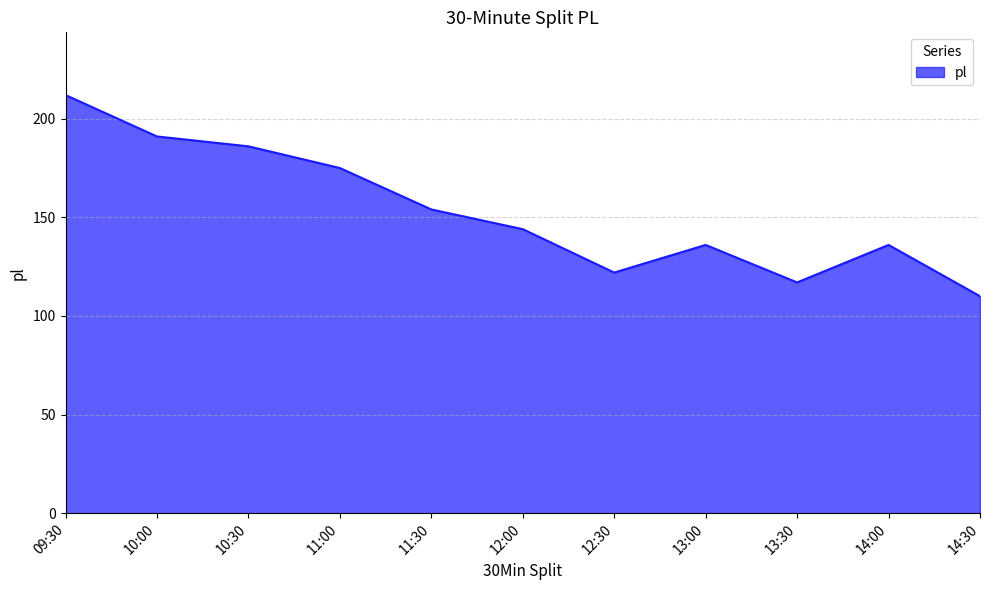

How many interior local valleys (lower than both neighbors) does the data have?

2